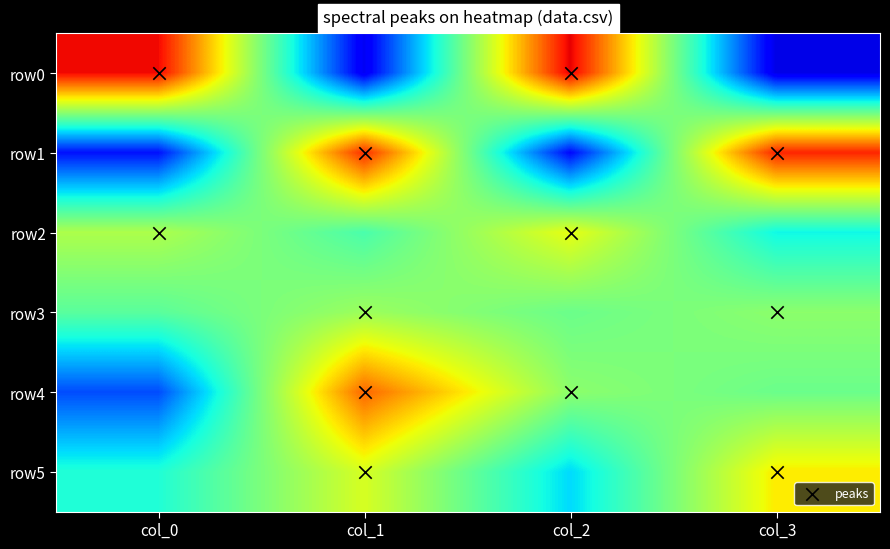

Reading left to right, list all the values displayed in this chart.

row0: col_0=90	col_1=10	col_2=91	col_3=9
row1: col_0=14	col_1=86	col_2=13	col_3=87
row2: col_0=56	col_1=44	col_2=63	col_3=37
row3: col_0=46	col_1=54	col_2=48	col_3=52
row4: col_0=20	col_1=80	col_2=52	col_3=48
row5: col_0=39	col_1=61	col_2=34	col_3=66